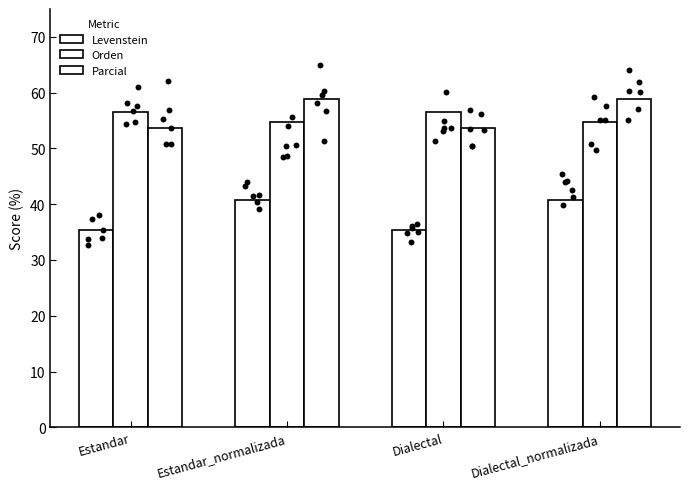

Is the value of Orden at Dialectal_normalizada greater than the value of Parcial at Estandar_normalizada?

No